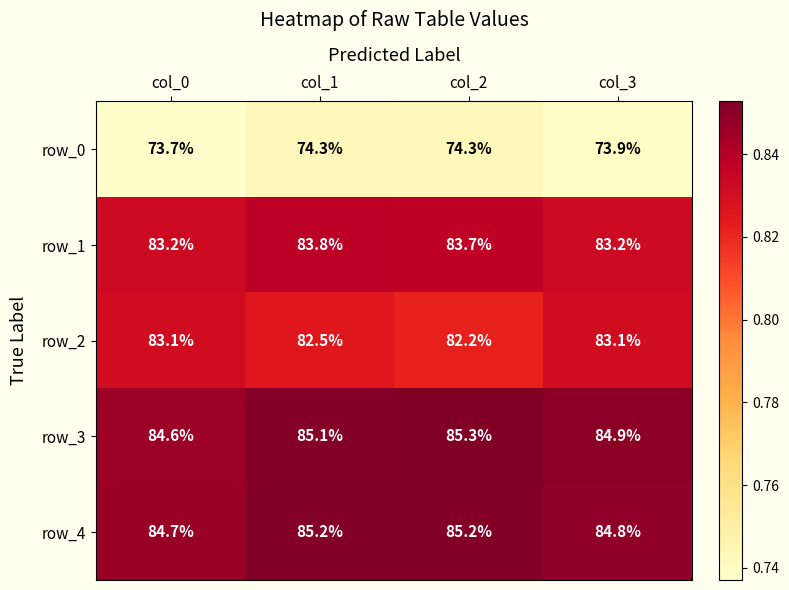

Is the value of row_3 at col_3 greater than the value of row_0 at col_3?

Yes